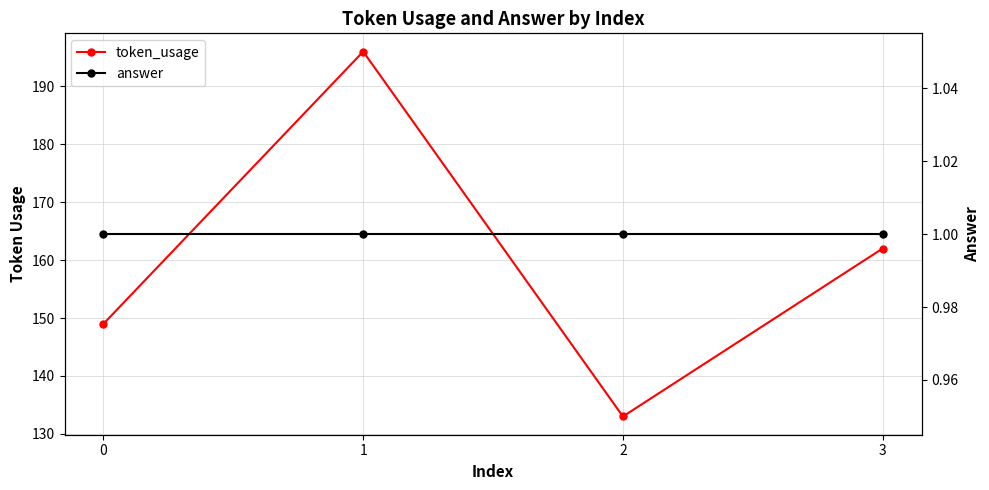

What is the average value of the answer series?

1